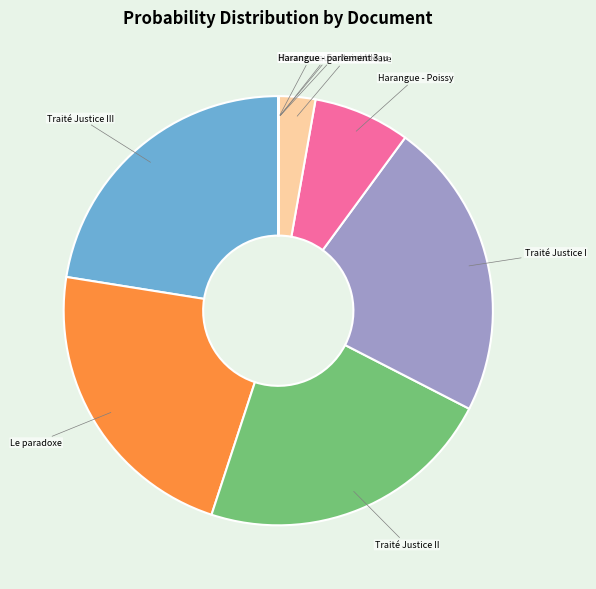

Approximately how many times larger is the value at Harangue - ouverture compared to Traité Justice III?

0.1